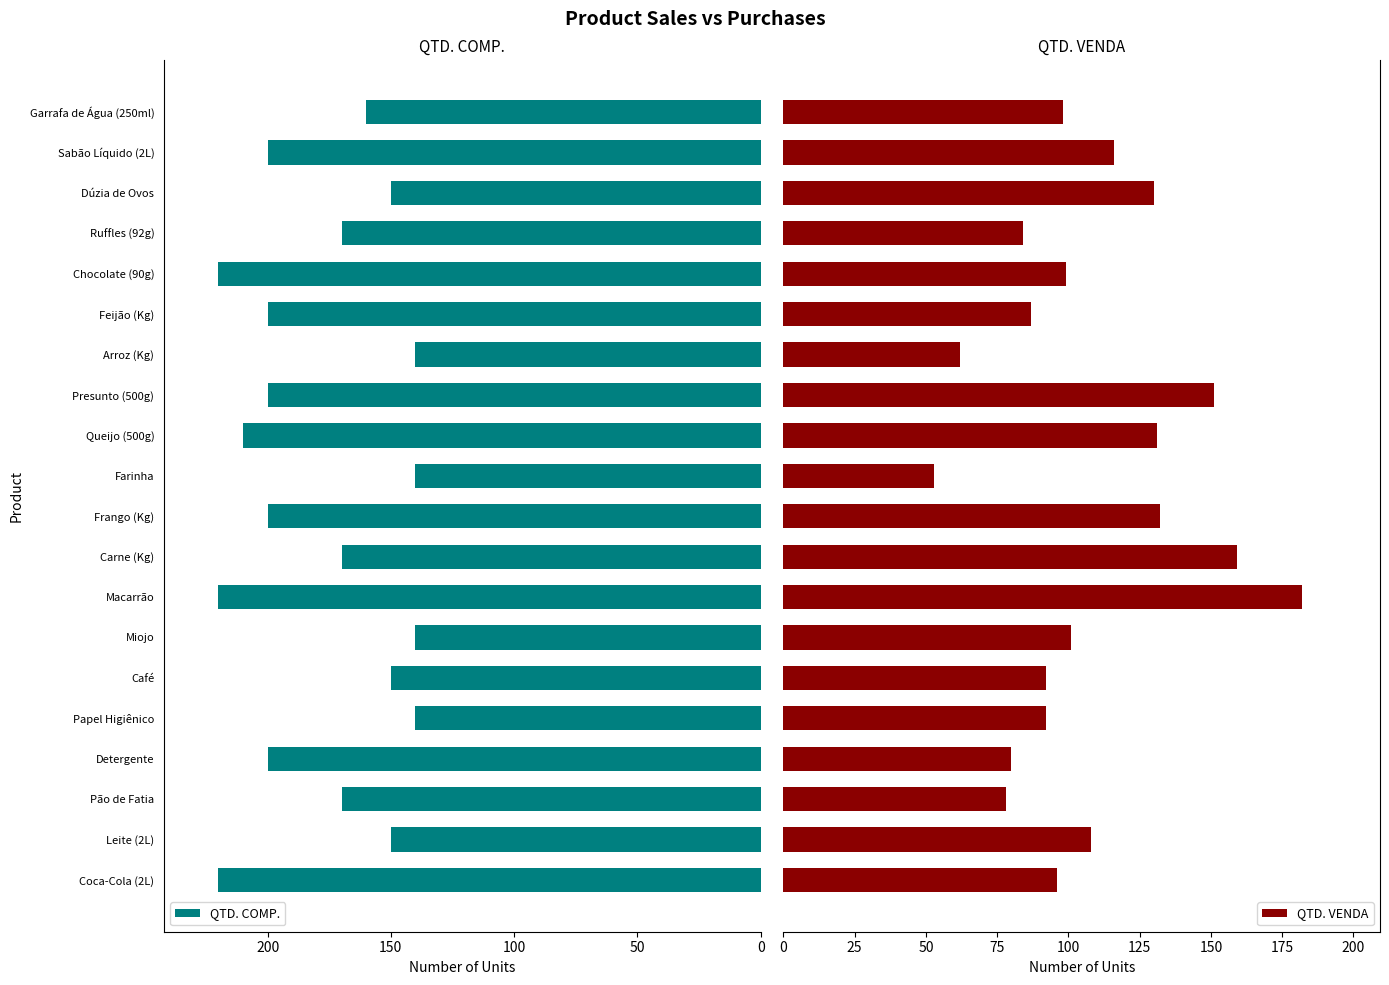

Are the bars horizontal?

Yes